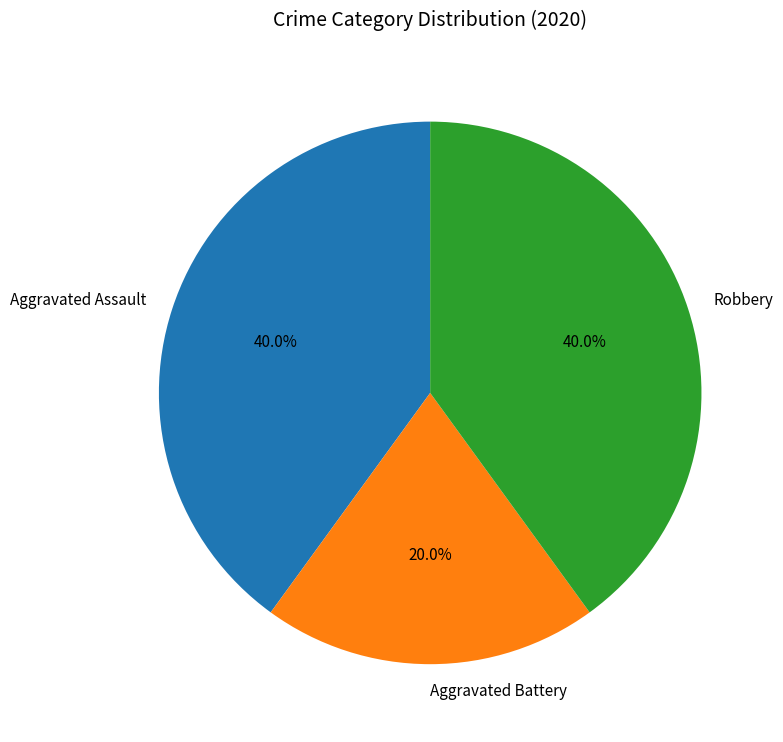

Does Robbery represent more than half of the total?

No